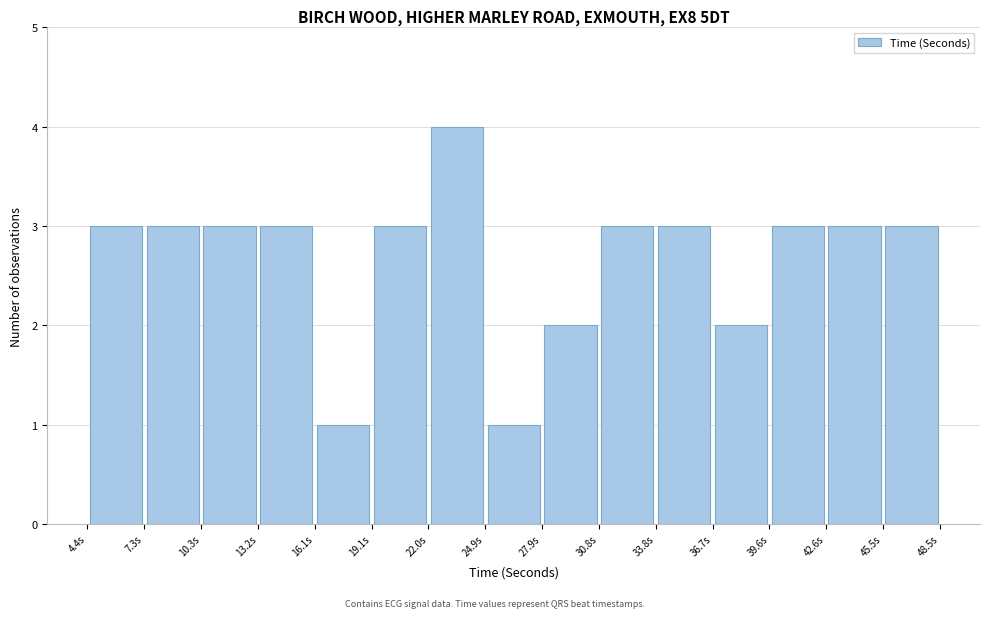

What is the height of the bar covering 25.0 to 28.0 on the x-axis? Neither the bar edges nor the heights are printed on the chart, so give them approximately, as read against the axes.

1